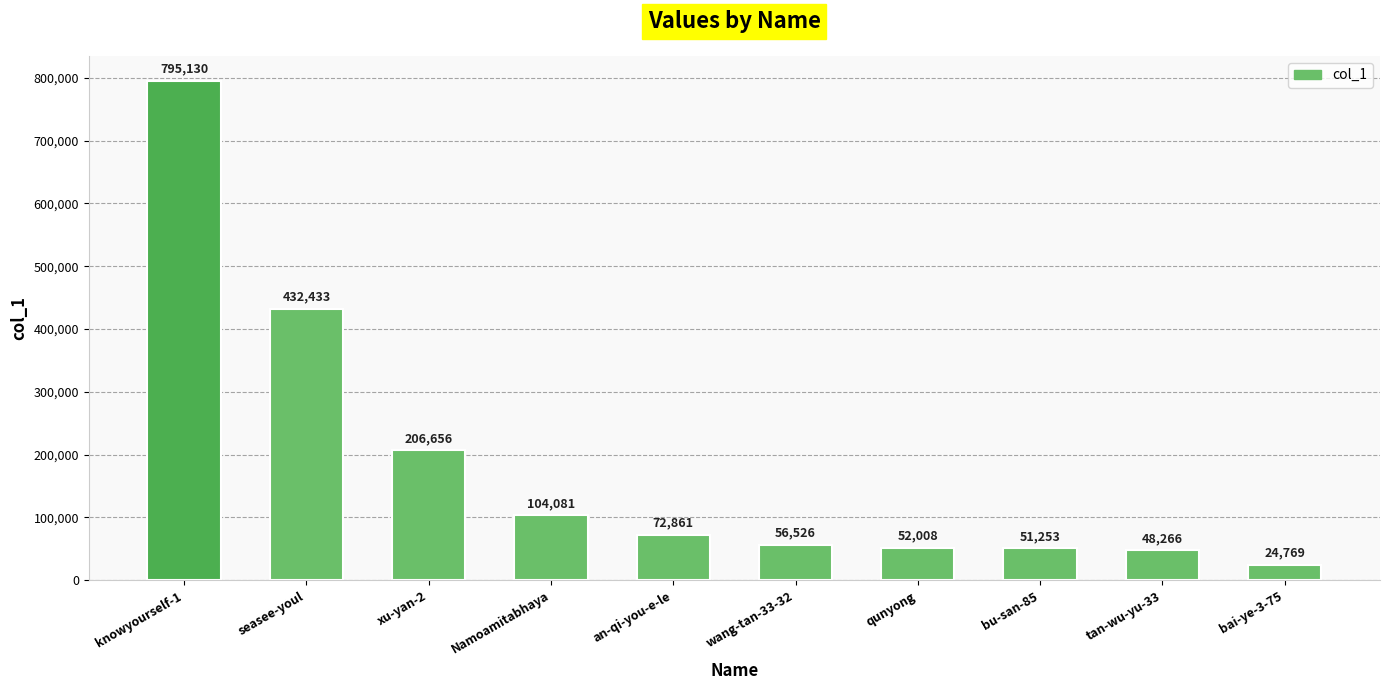

At which label does the data first exceed 72861?

knowyourself-1